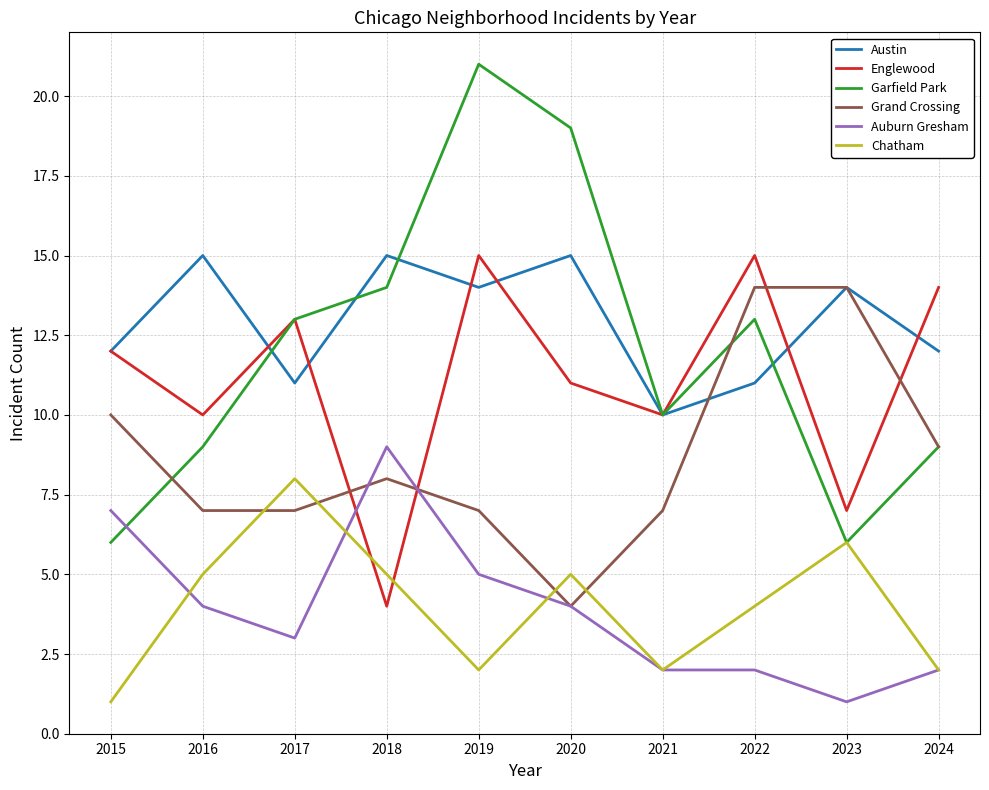

The value of Englewood at 2017 is 13. True or false?

True